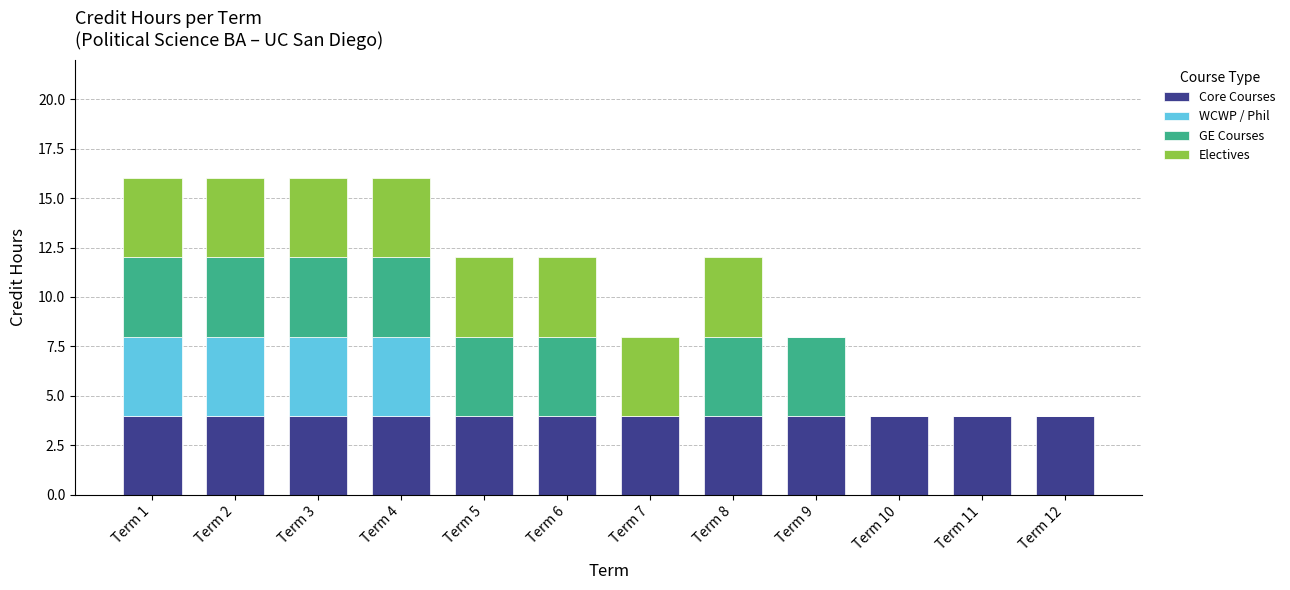

What is the sum of all Core Courses values?

48